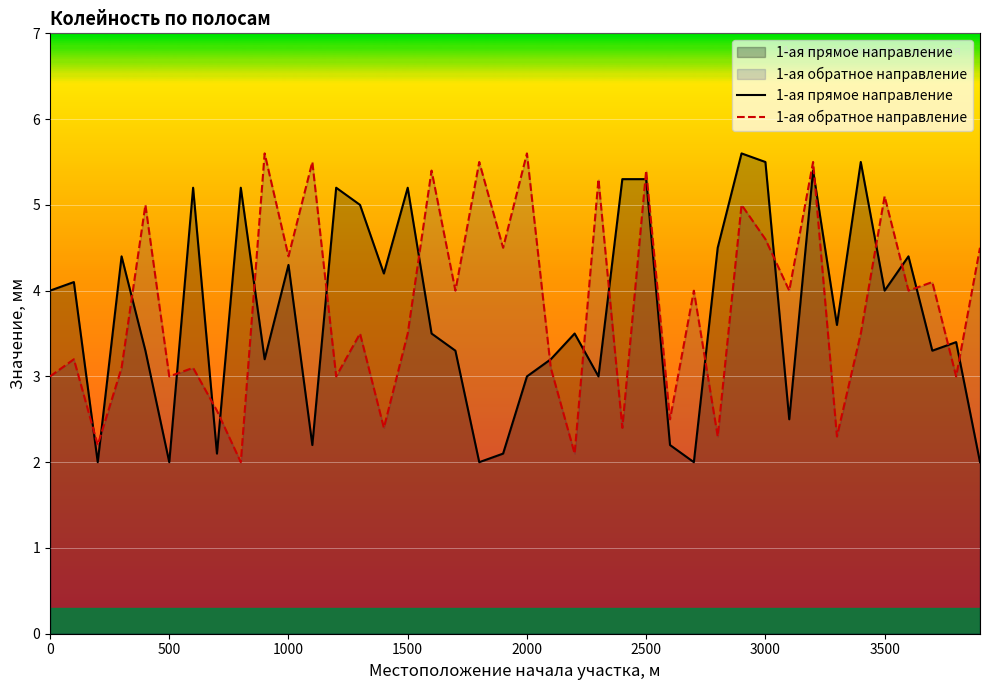

Which series has the largest range (max minus min)?

1-ая прямое направление